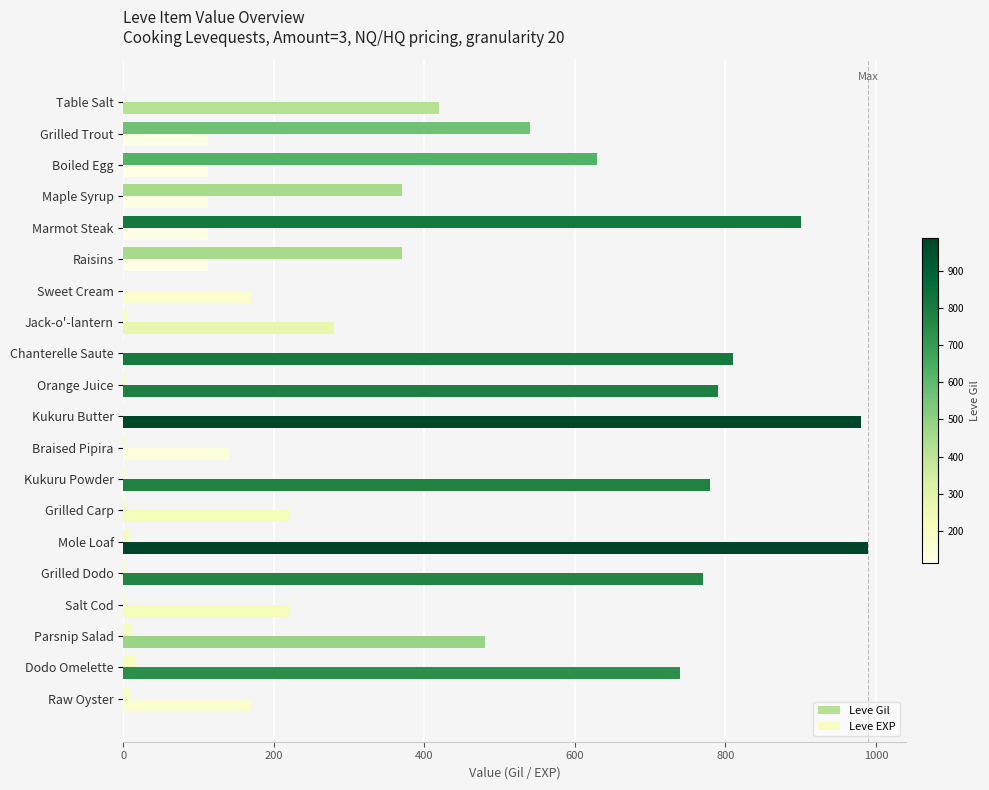

Which series changed the most between Grilled Trout and Grilled Carp?

Leve EXP